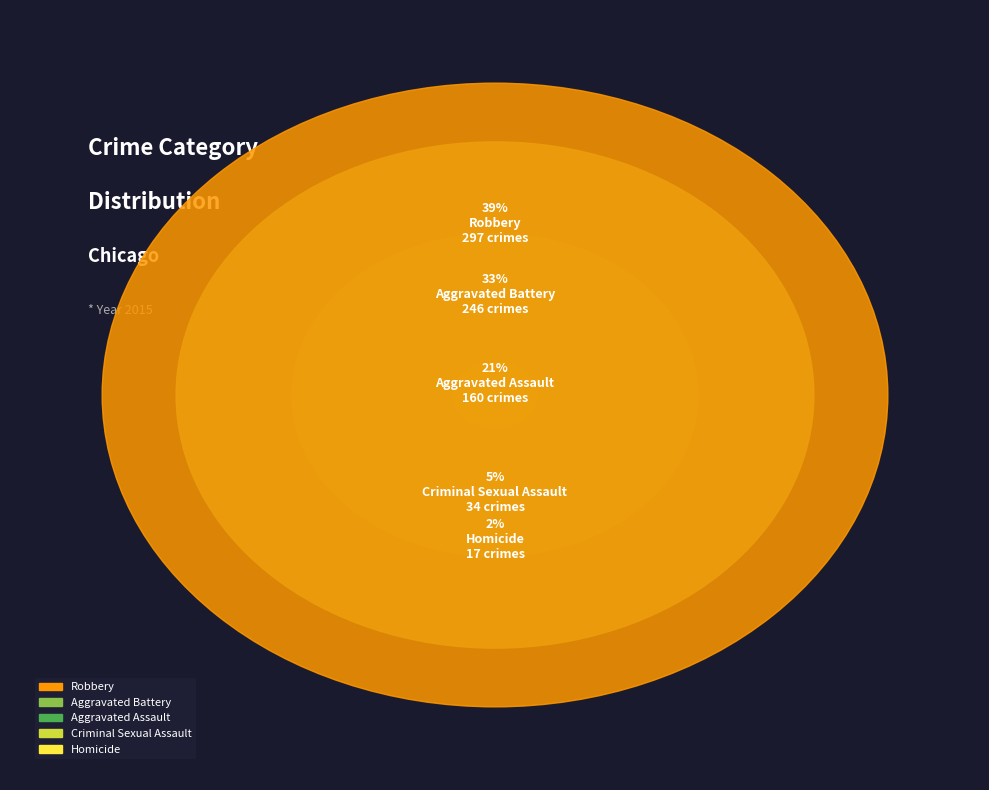

Rank the categories by value from lowest to highest.

Homicide, Criminal Sexual Assault, Aggravated Assault, Aggravated Battery, Robbery